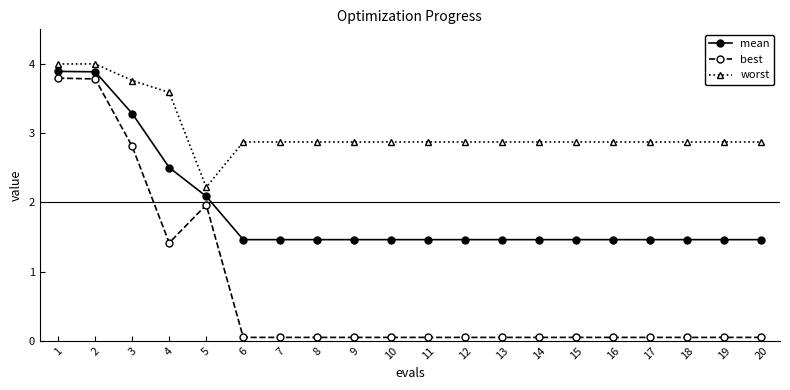

What is the sum of all best values?

14.5